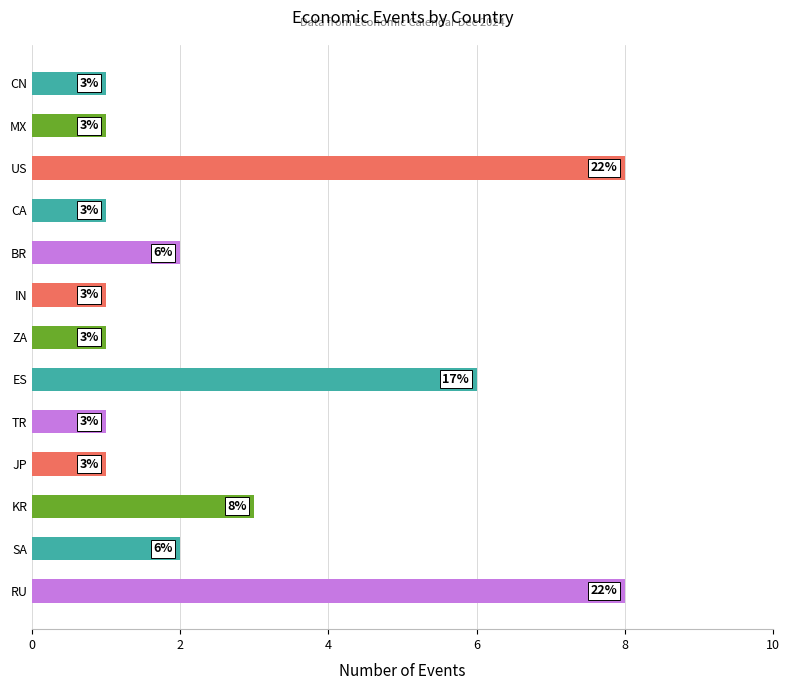

Are the bars horizontal?

Yes